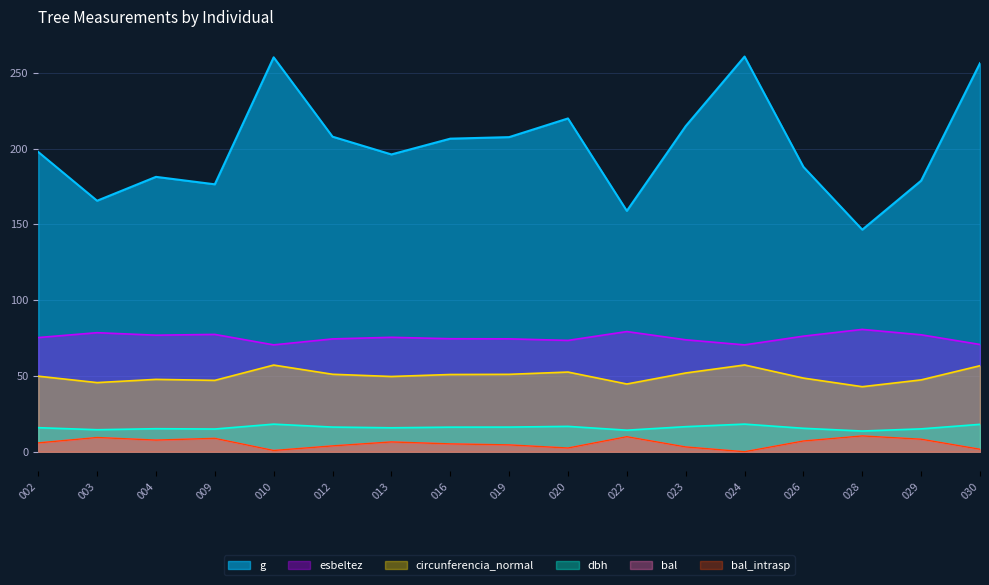

Does the chart display data point markers on the line(s)?

No